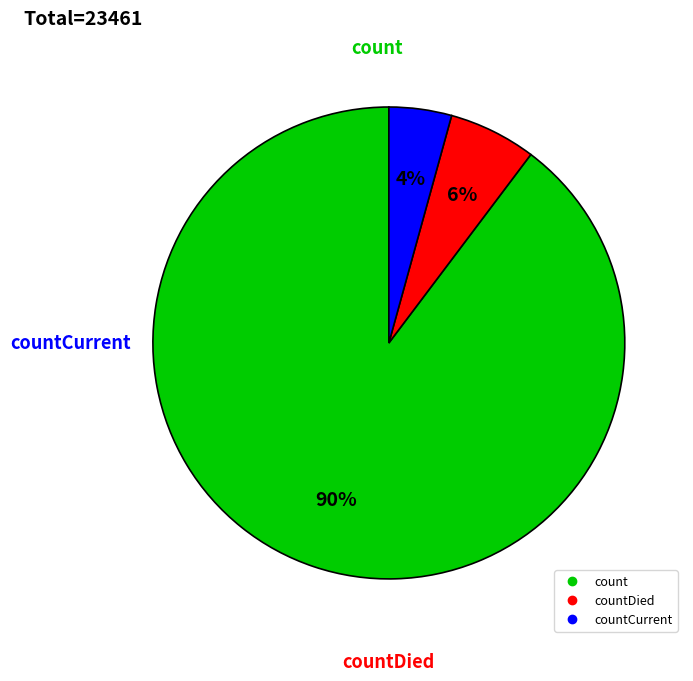

How many segments does this pie chart have?

3